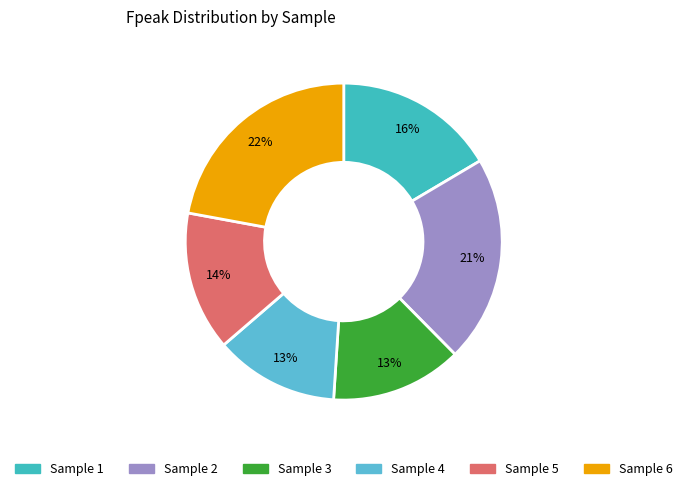

Count the number of slices in the pie.

6